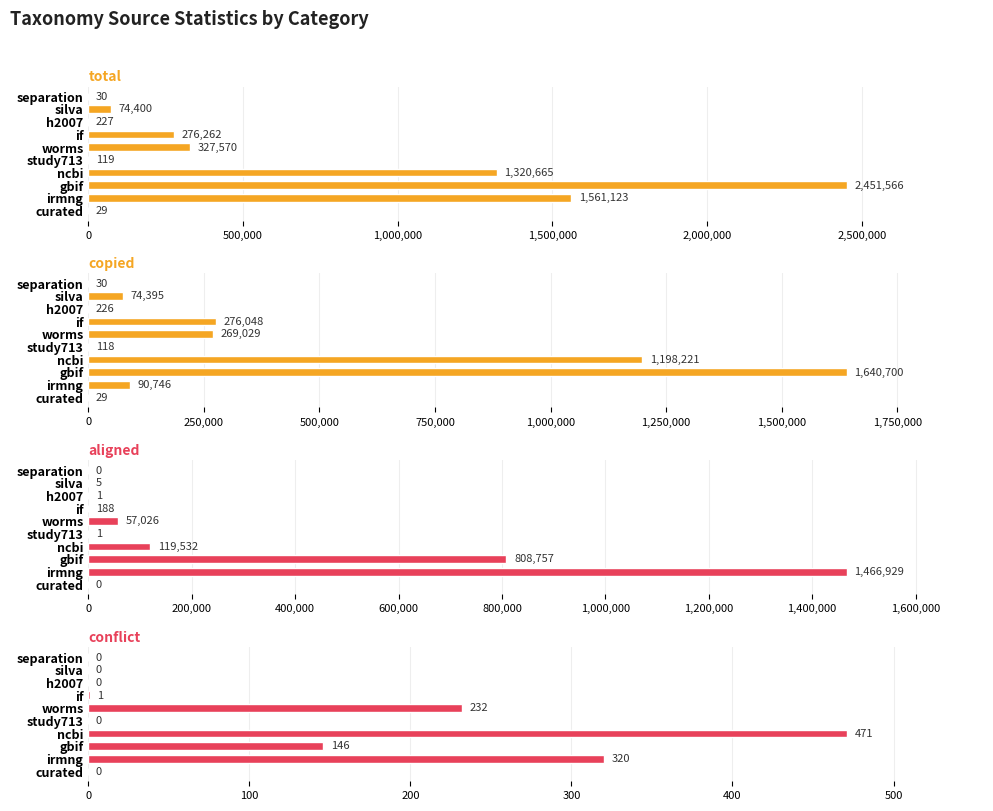

At h2007, list the series in order from smallest to largest.

conflict, aligned, copied, total